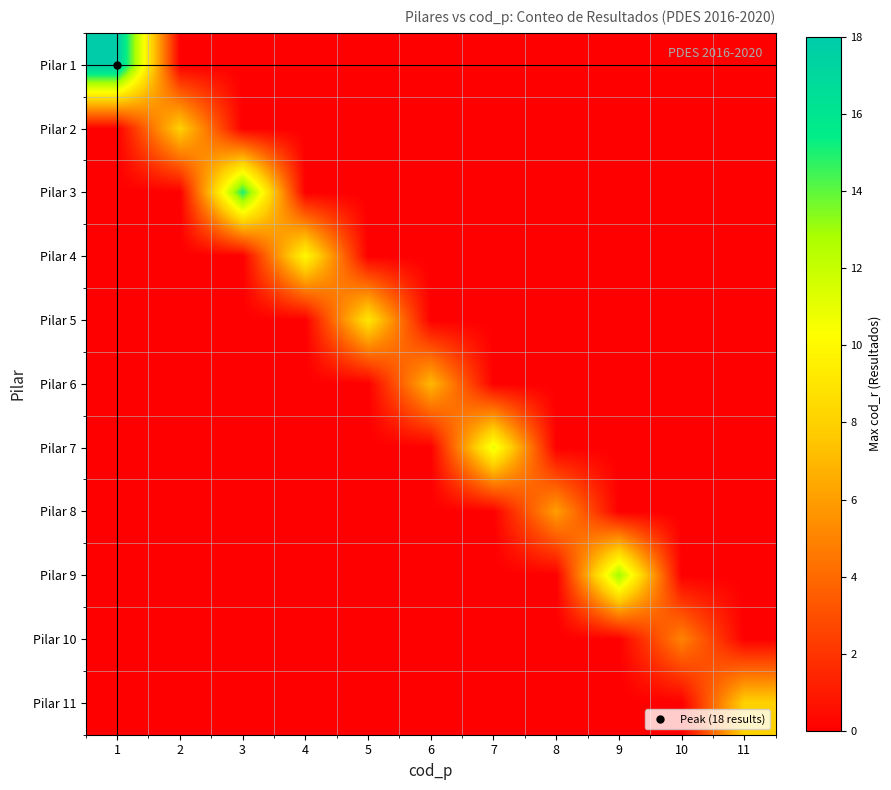

At which category does the chart reach its minimum across all series?

2